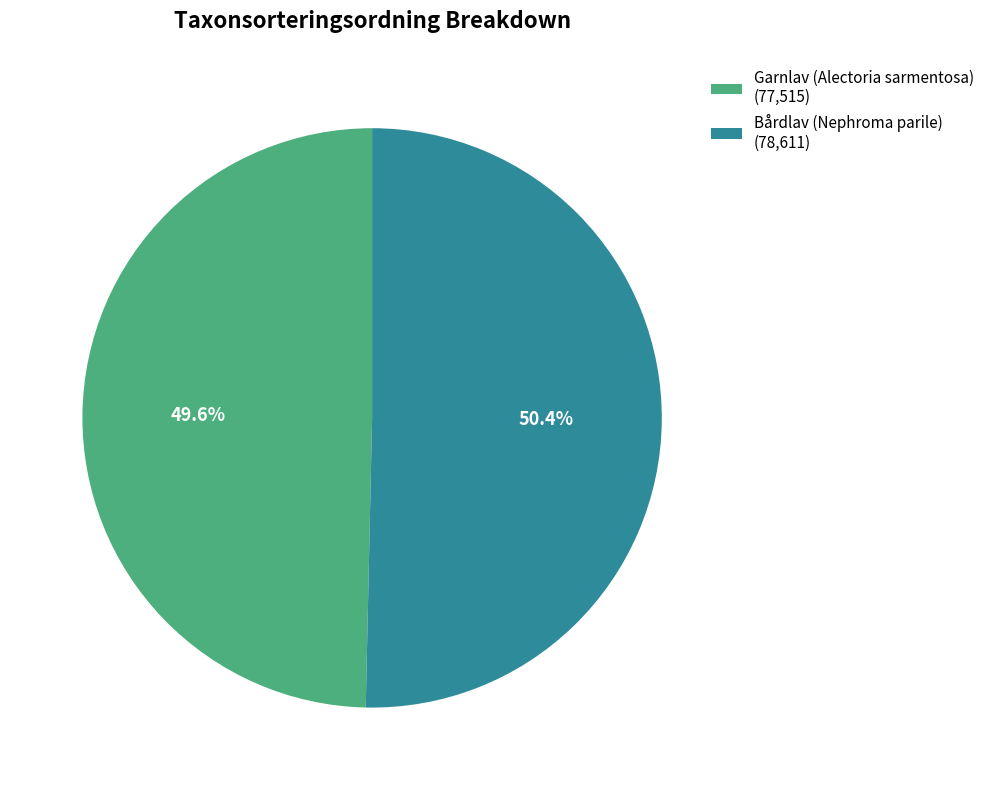

The Bårdlav (Nephroma parile) slice represents 43% of the pie. True or false?

False